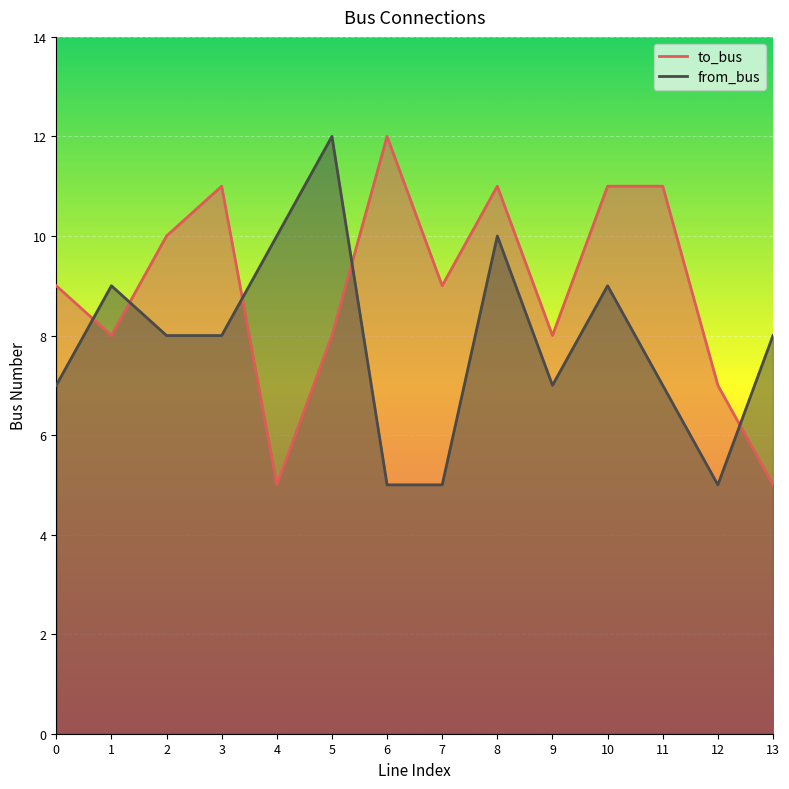

What is the total value across all series at 6?

17